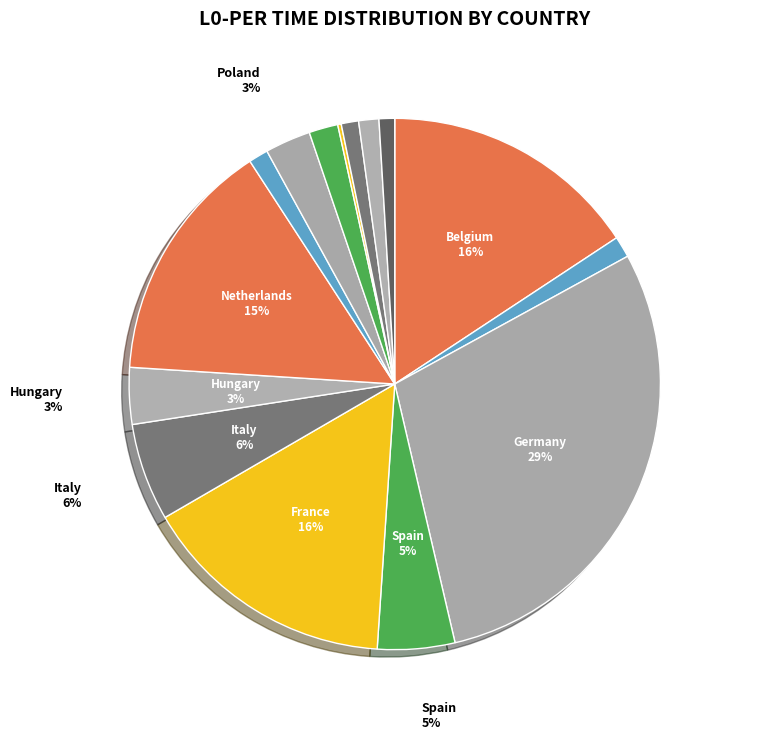

To the nearest percent, what is the difference between the largest and smallest slice percentages?

29%